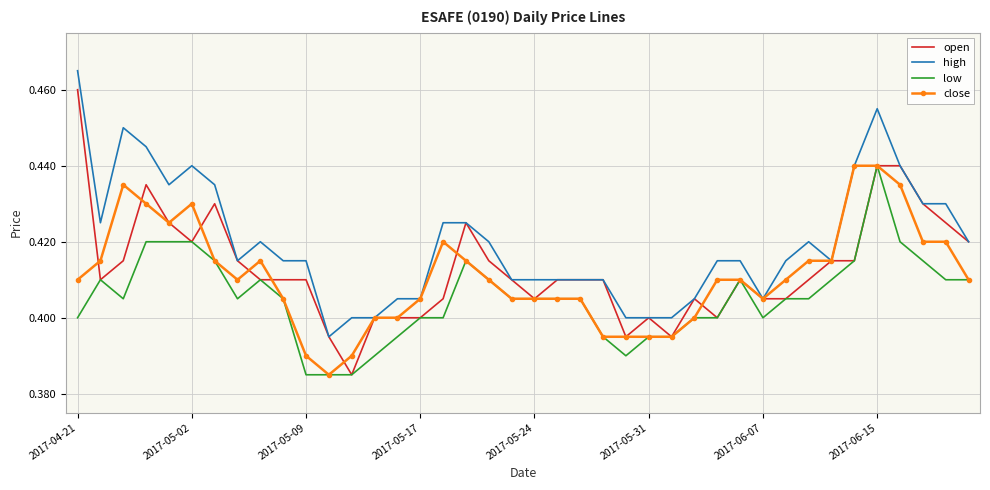

How many high values are between 0 and 1?

40